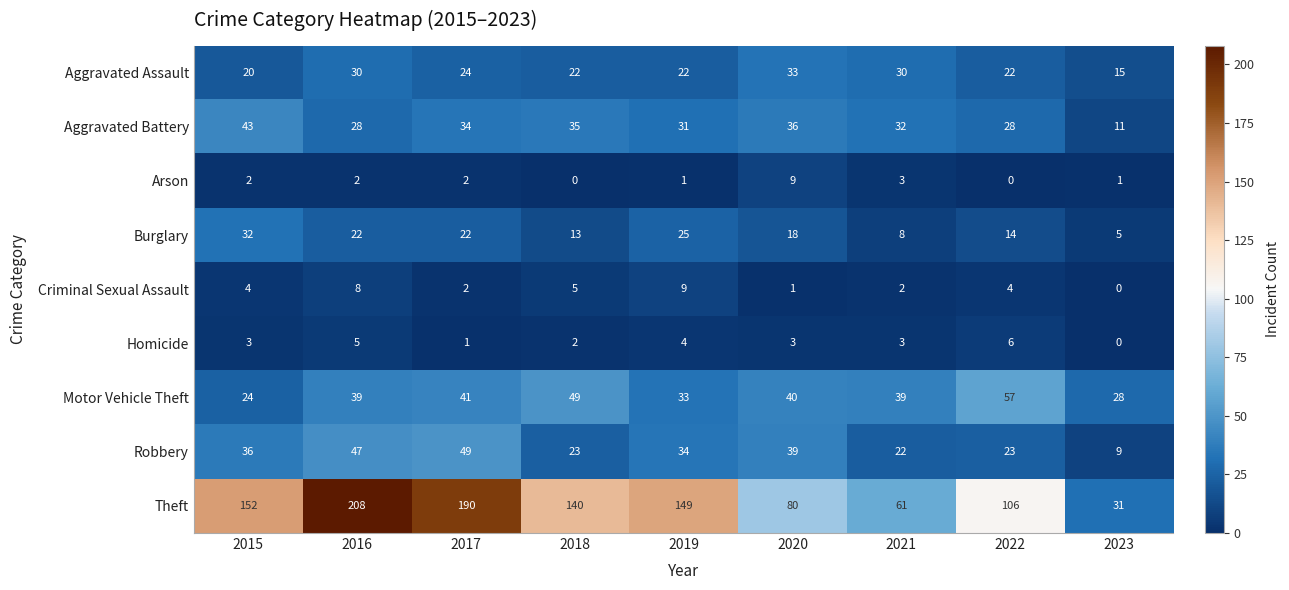

The Theft series shows 226 at 2019. True or false?

False